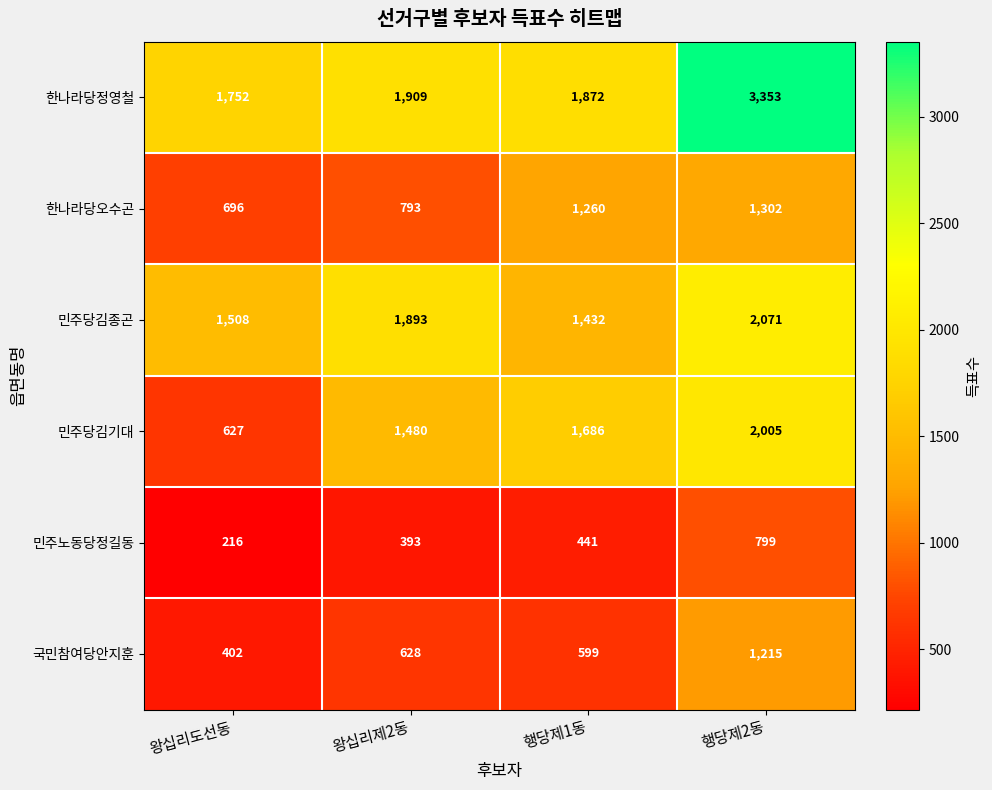

At which category is the sum across all series the highest?

행당제2동